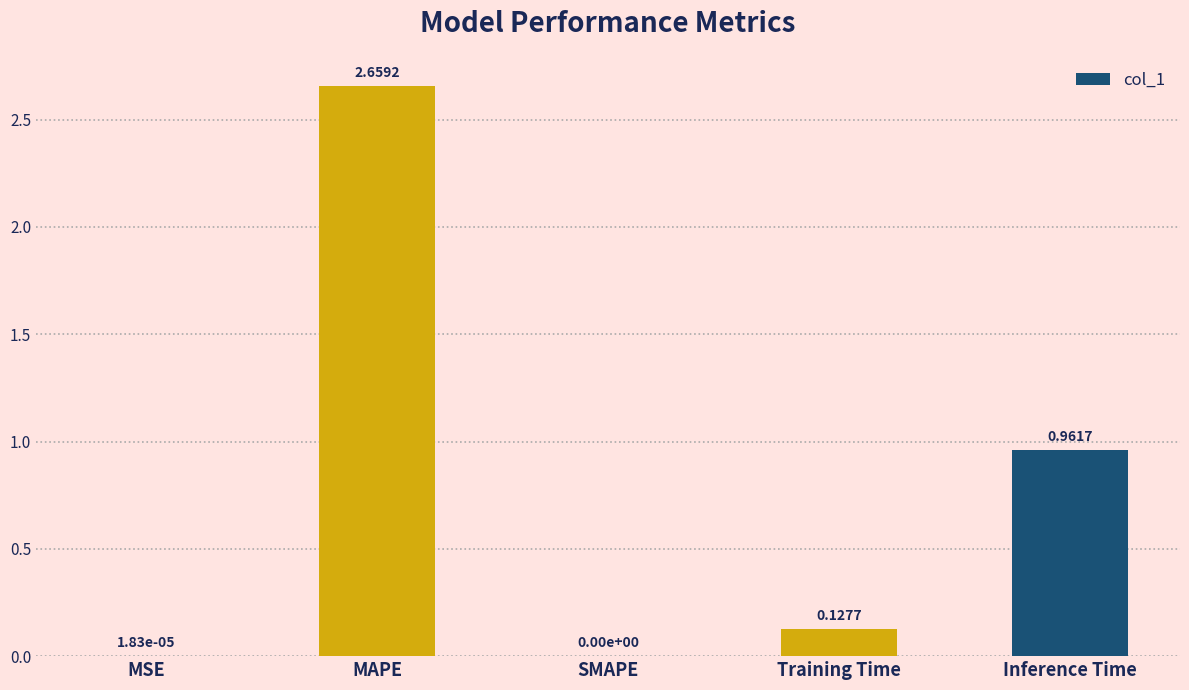

At which label is the value closest to 1?

Inference Time